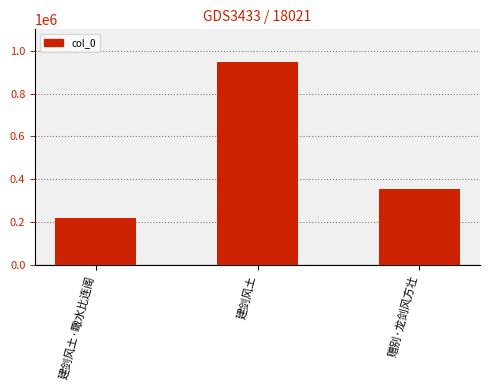

Rank the categories by value from lowest to highest.

建剑风土·瞰水比连阁, 赠别·龙剑风方壮, 建剑风土